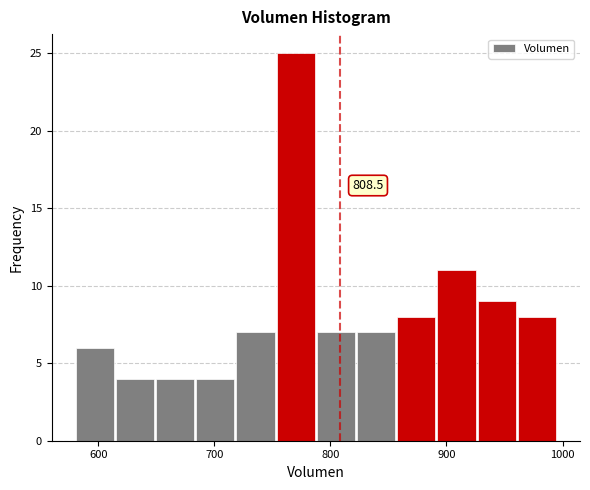

Around what value on the x-axis is the tallest bar? Give the approximate position of its centre, as read against the axis.

770